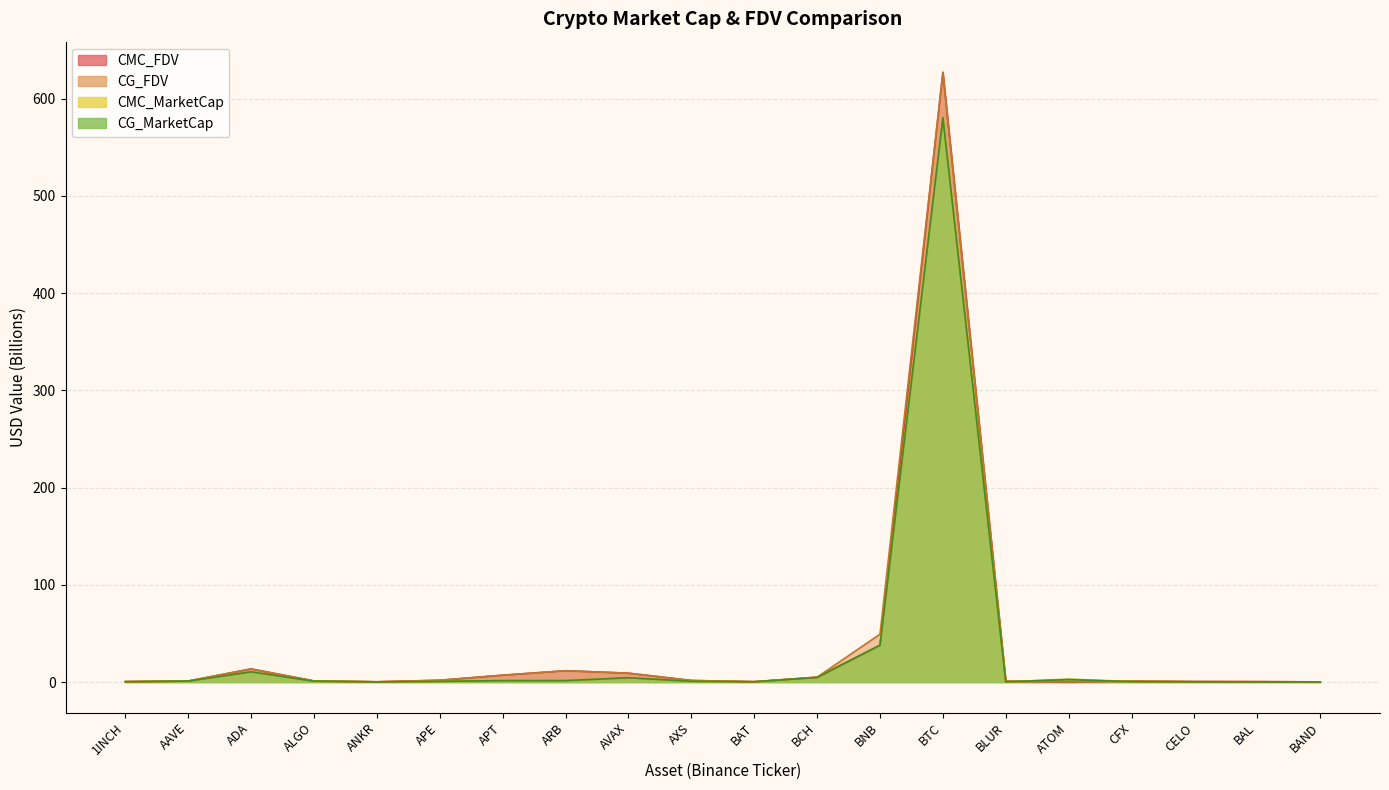

At which category does the chart reach its peak across all series?

BTC